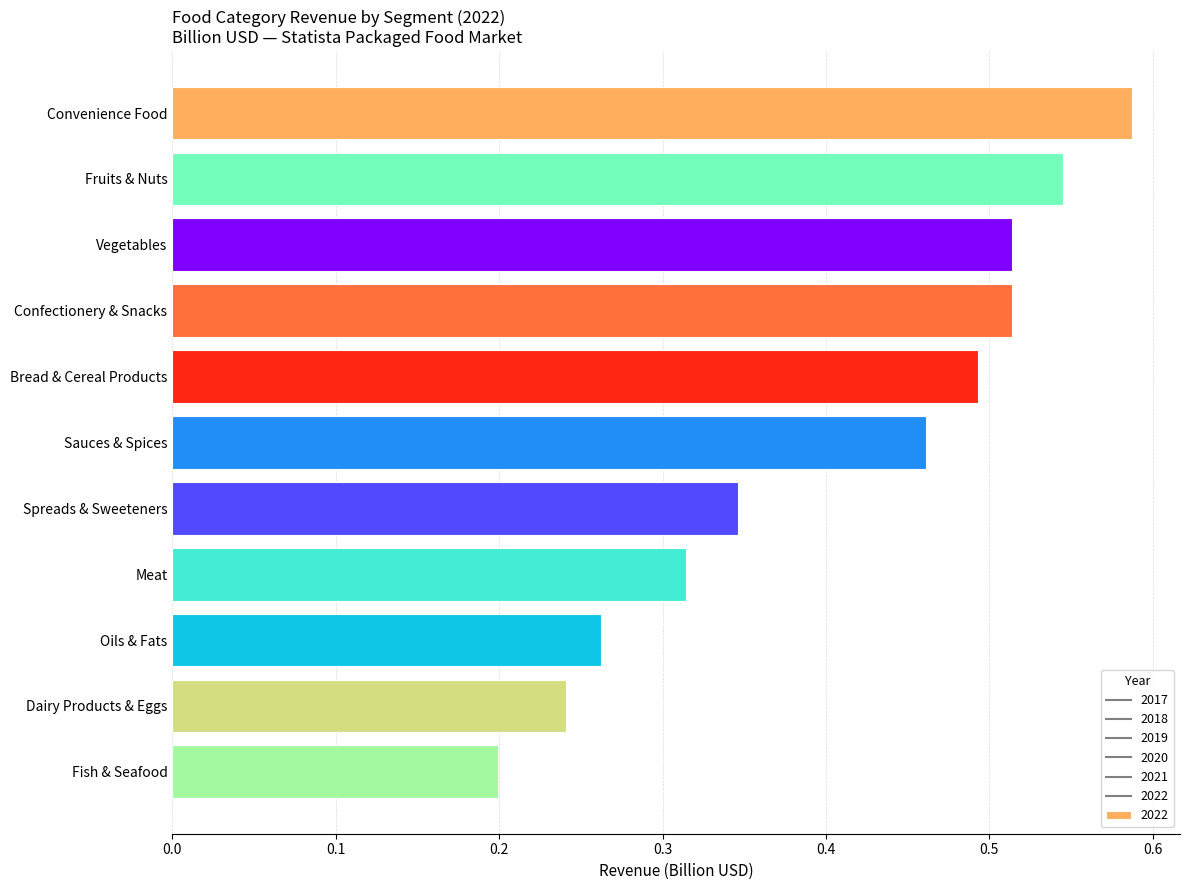

How many categories are shown in the chart?

11